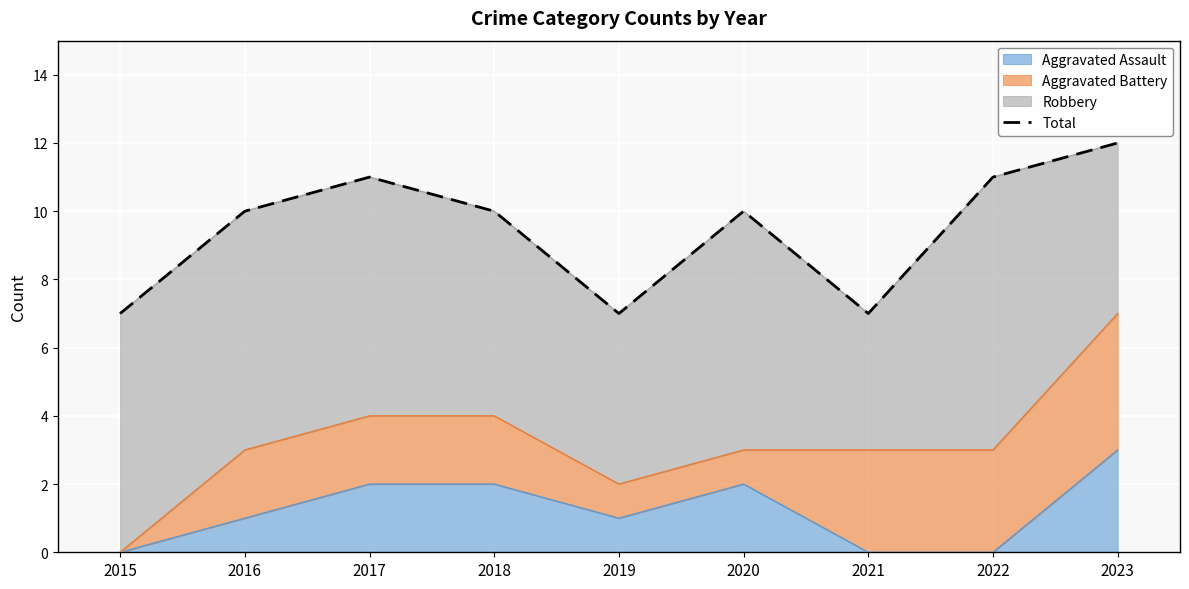

Reading left to right, extract all data points from this chart.

2015=7	2016=10	2017=11	2018=10	2019=7	2020=10	2021=7	2022=11	2023=12